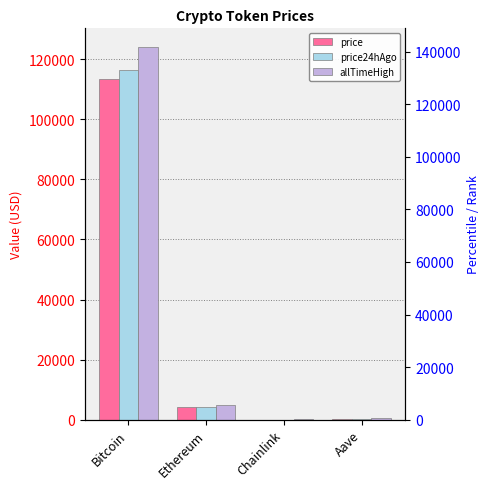

Which category has the highest value in the price24hAgo series?

Bitcoin